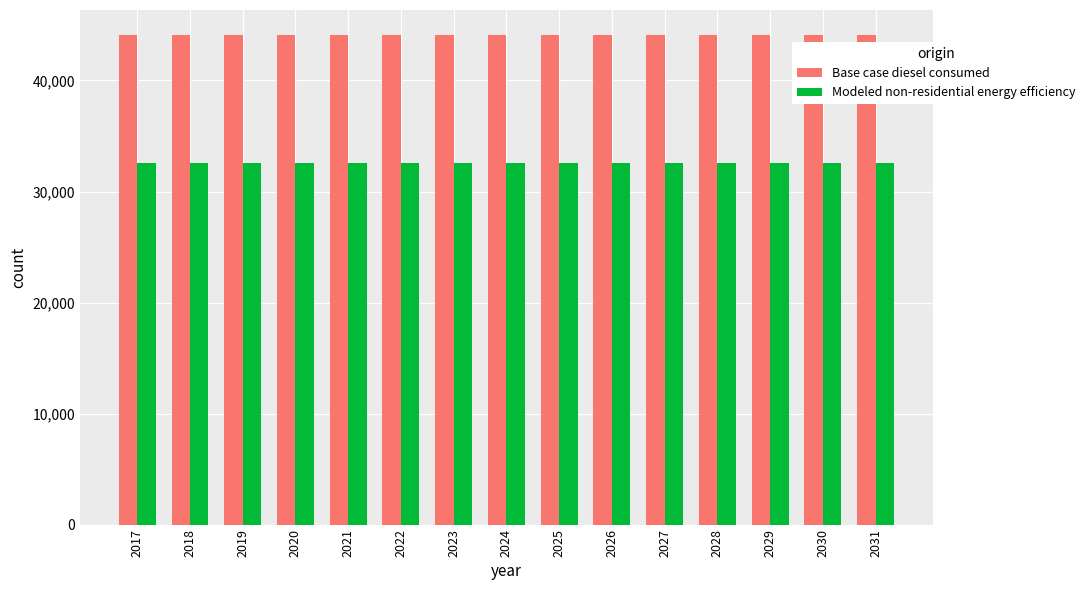

What is the spread (max minus min) of values at 2020?

11562.9